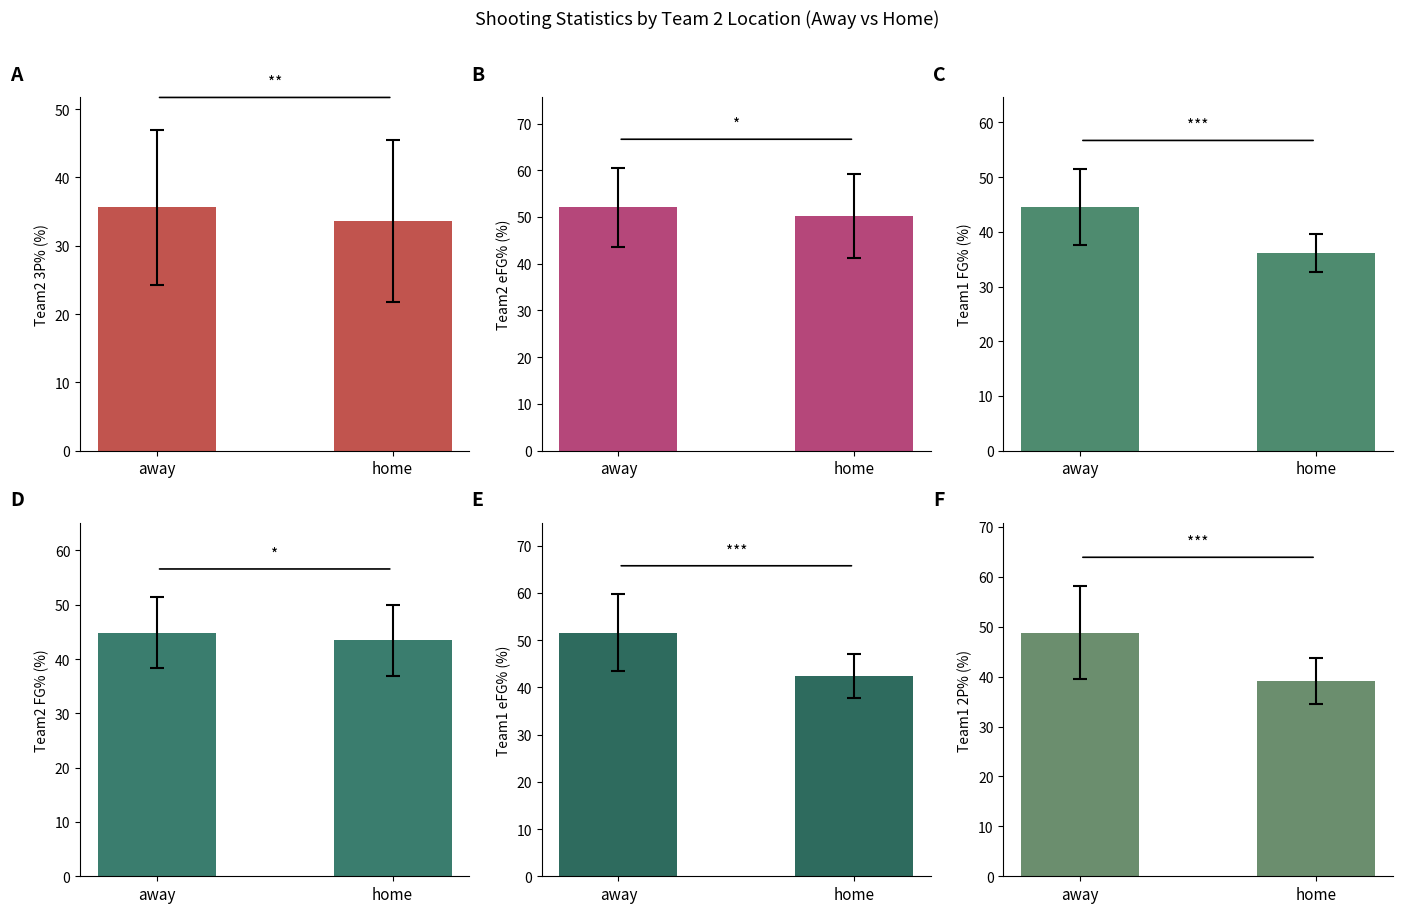

What is the difference between the highest and lowest values at away?

16.5